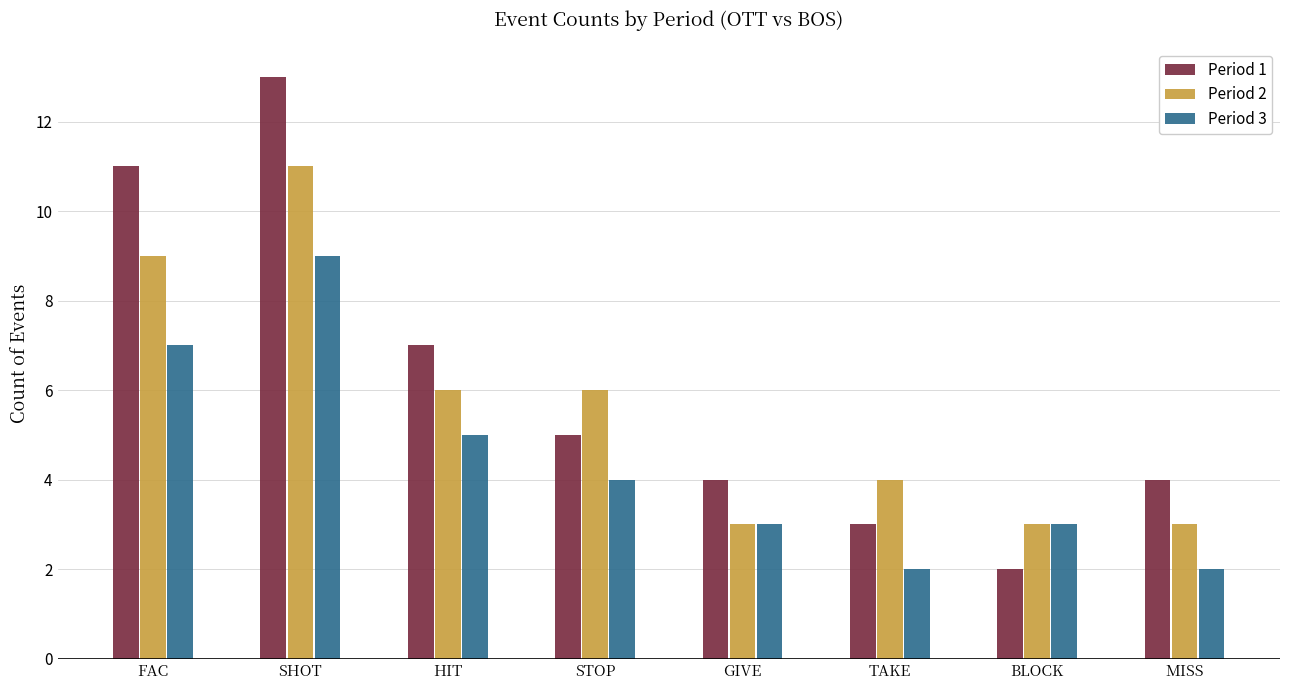

Reading right to left, extract all data points from this chart.

Period 1: 4	2	3	4	5	7	13	11
Period 2: 3	3	4	3	6	6	11	9
Period 3: 2	3	2	3	4	5	9	7